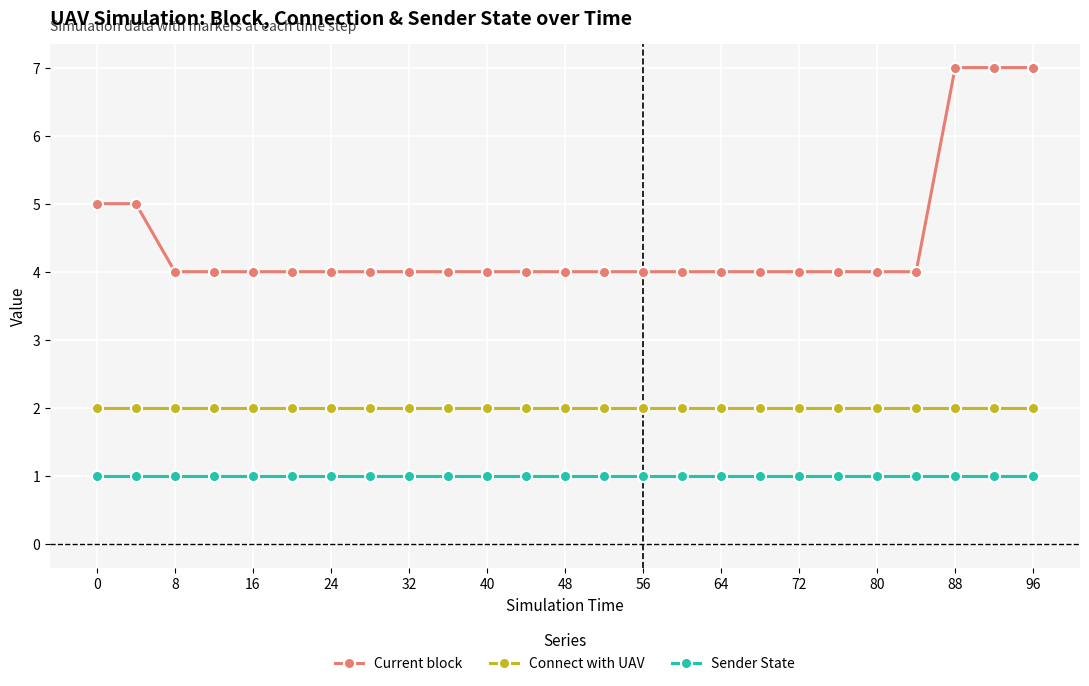

Rank the series by their maximum value, from highest to lowest.

Current block, Connect with UAV, Sender State